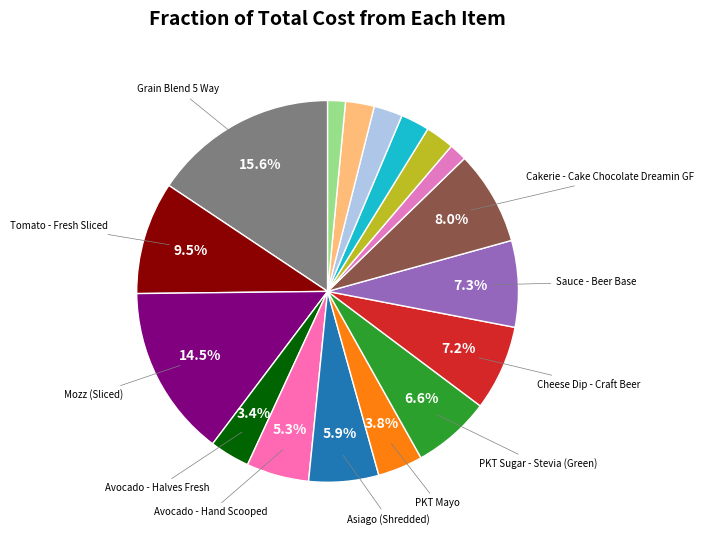

How many slices are in this pie chart?

17